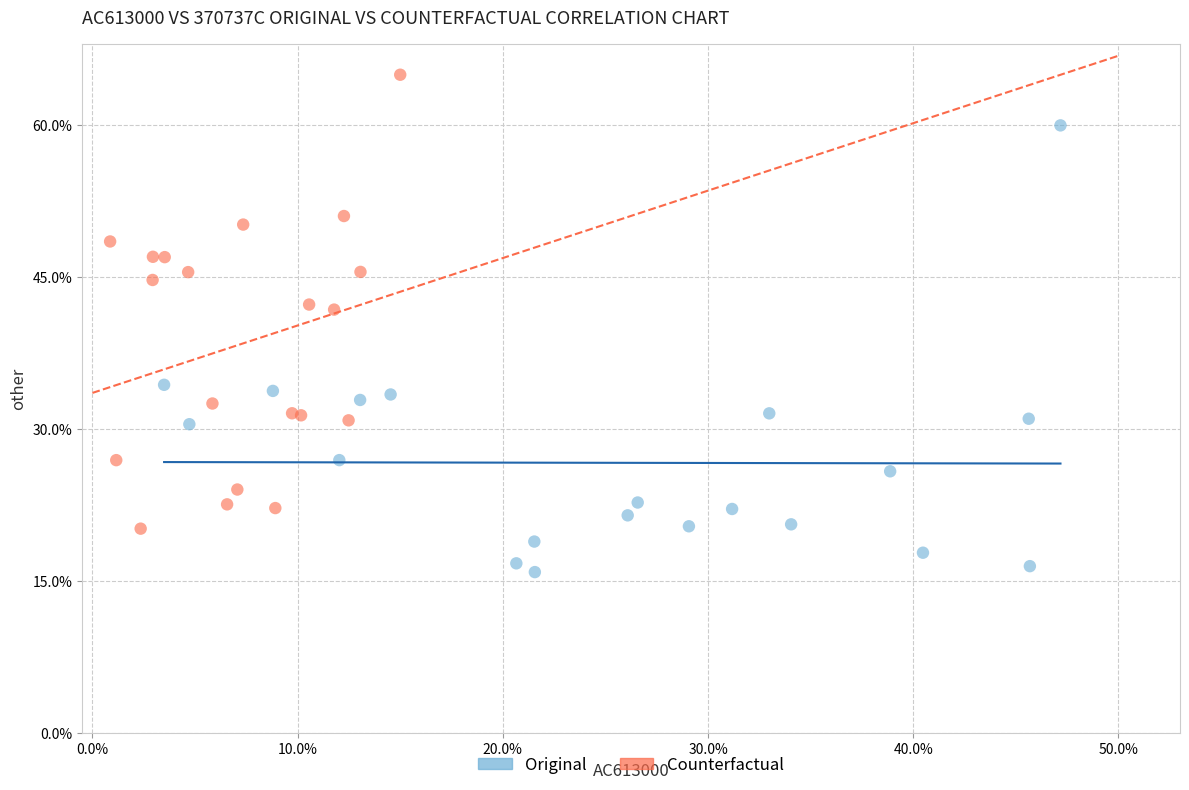

Which series reaches the maximum Y coordinate?

Counterfactual